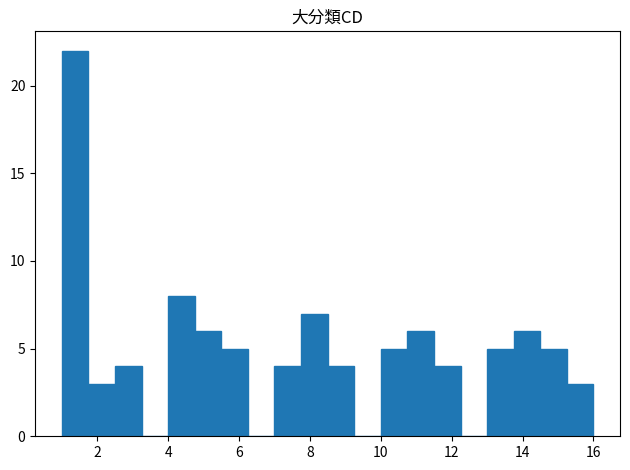

Read against the x-axis, roughly where is the centre of the tallest bar?

1.4